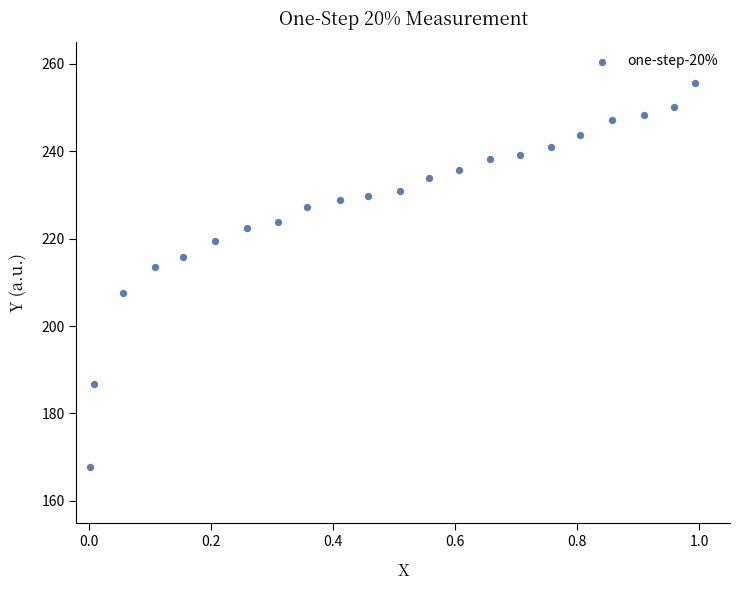

What is the range of Y values (max minus min)?

87.8